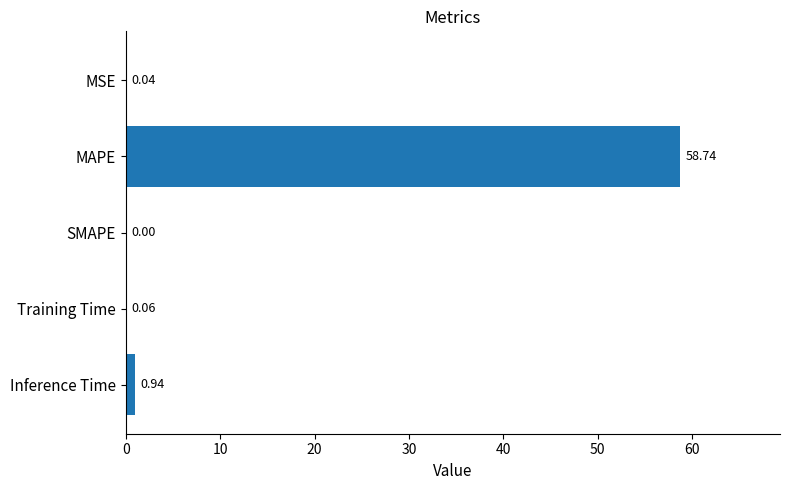

Are the bars grouped side by side (vs. stacked)?

No